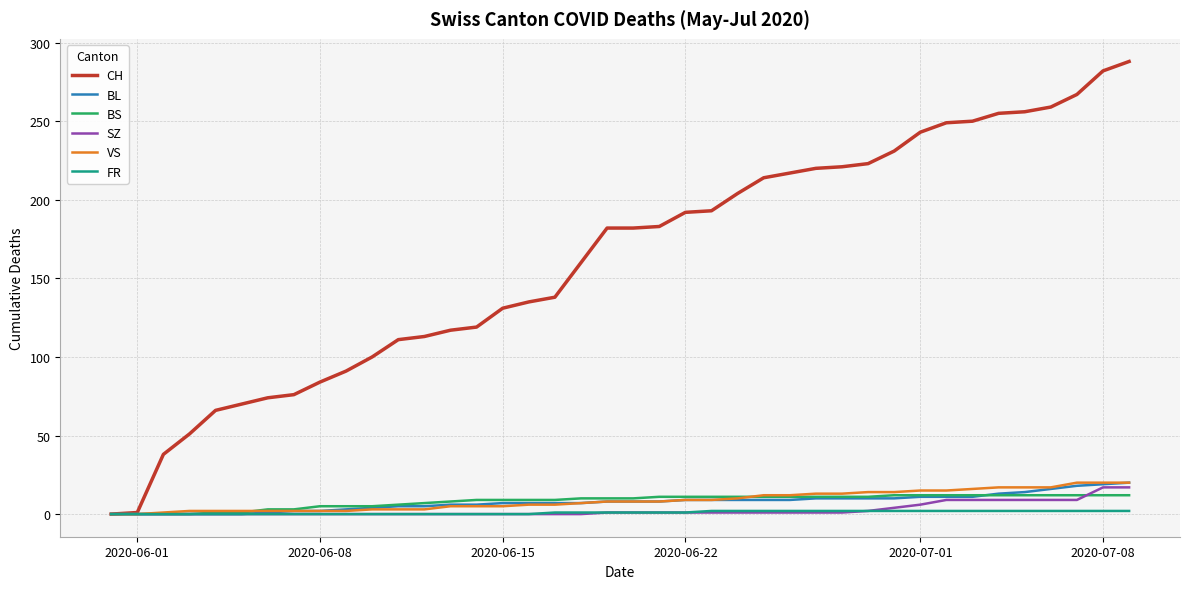

Which series has the largest range (max minus min)?

CH